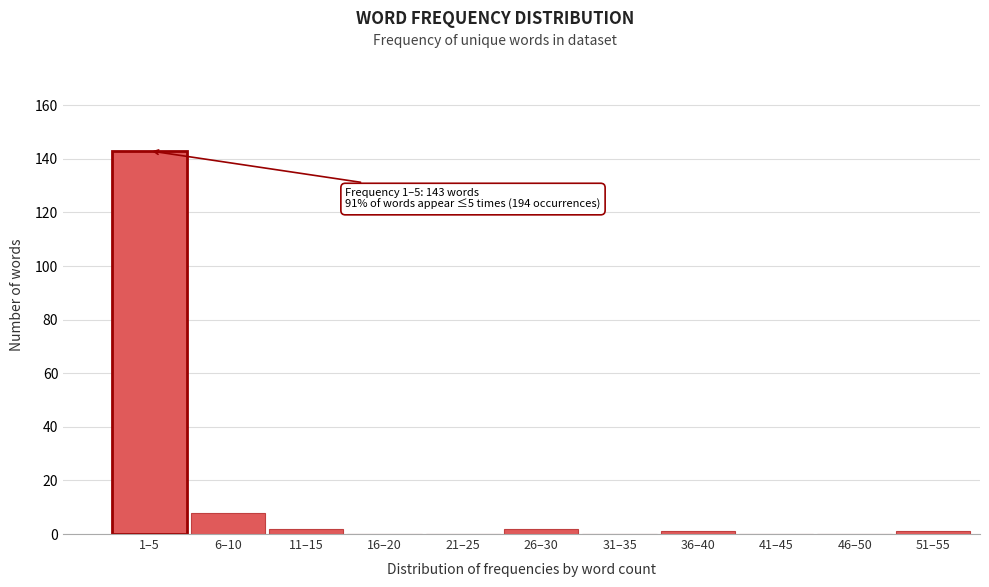

Reading left to right, transcribe all the data shown in this chart.

1–5=143	6–10=8	11–15=2	16–20=0	21–25=0	26–30=2	31–35=0	36–40=1	41–45=0	46–50=0	51–55=1